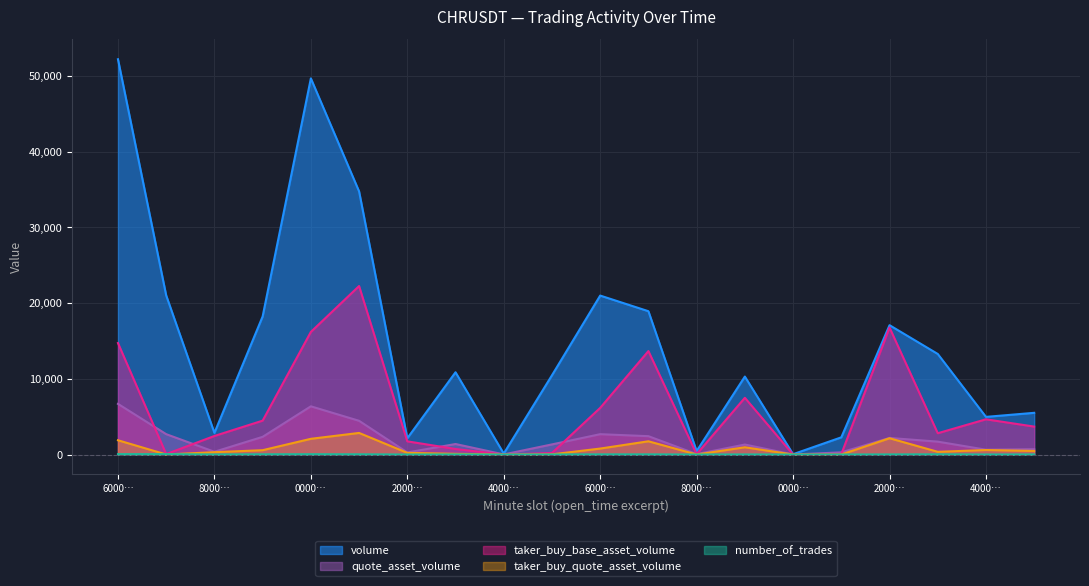

What is the difference between the number_of_trades values at 1687483020000 and 1687482840000?

1.0